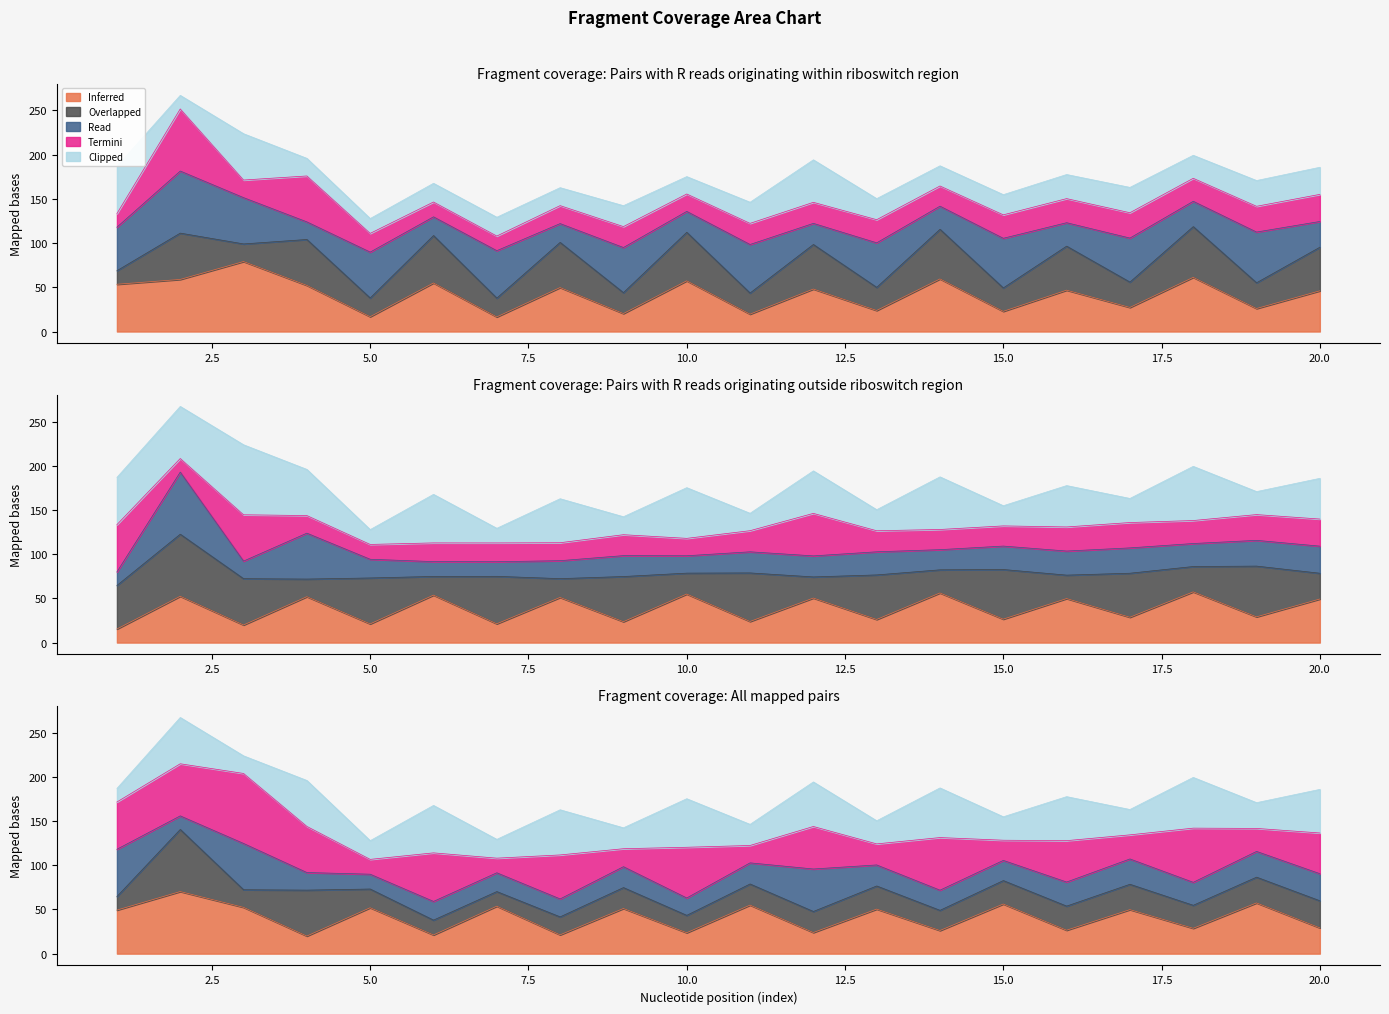

What is the spread (max minus min) of values at 8?

29.8